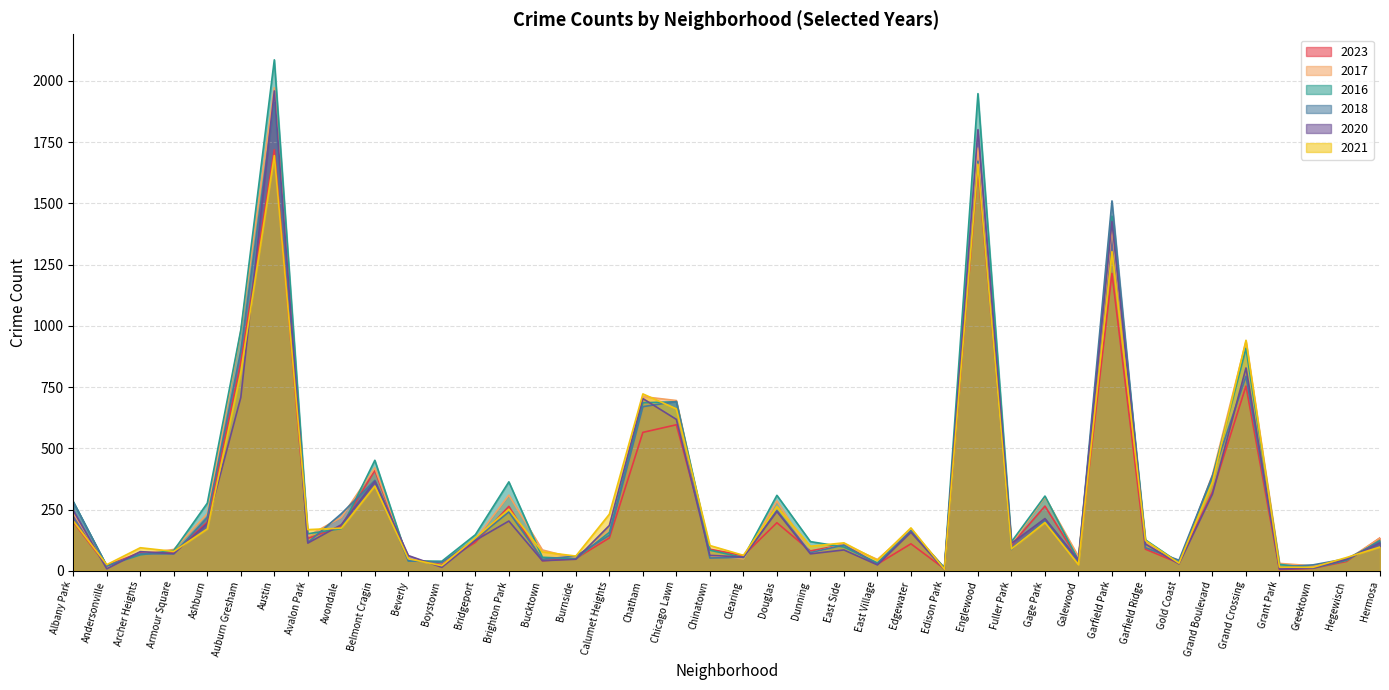

What is the average value of the 2020 series?

292